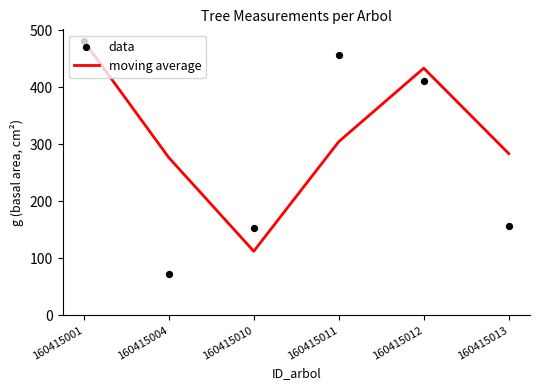

Which series reaches the minimum Y coordinate?

data